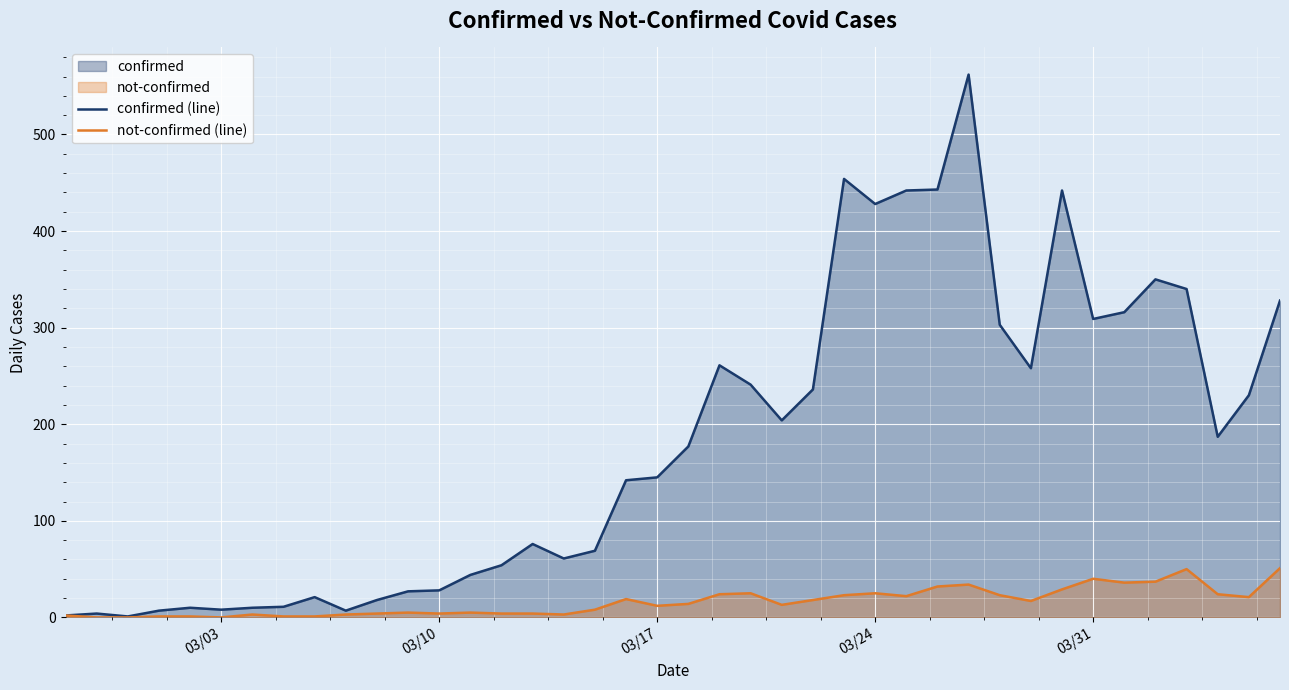

True or false: not-confirmed (line) and confirmed (line) intersect in this chart.

False